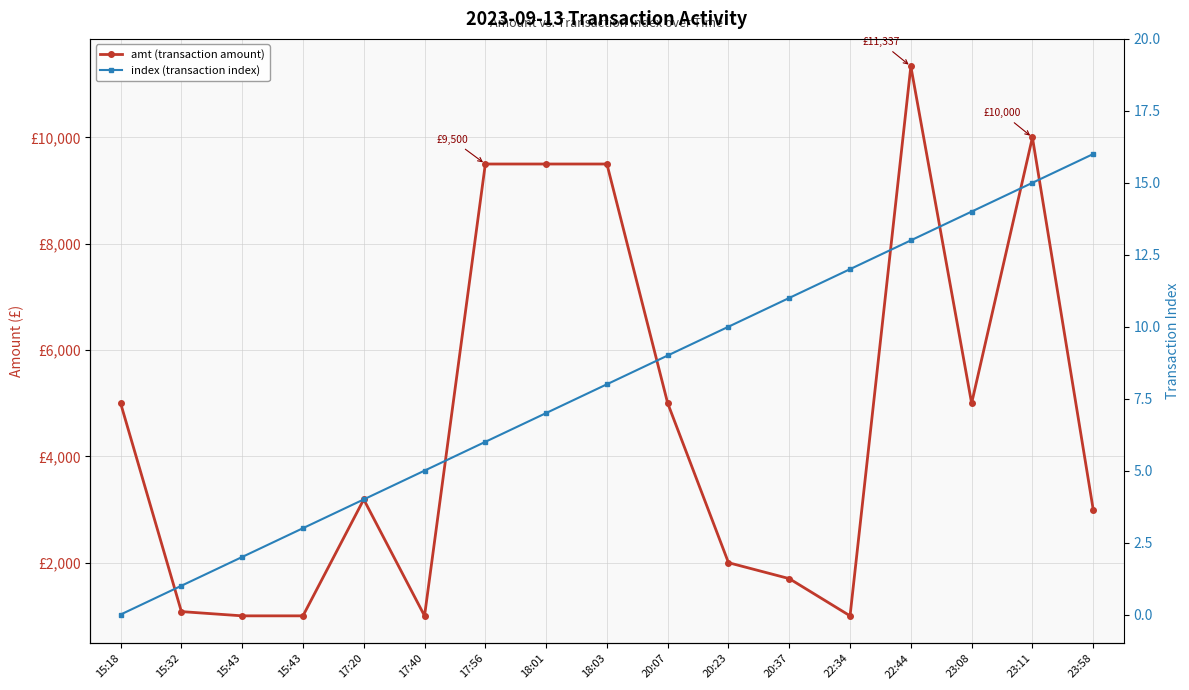

True or false: index (transaction index) and amt (transaction amount) cross at least once.

False